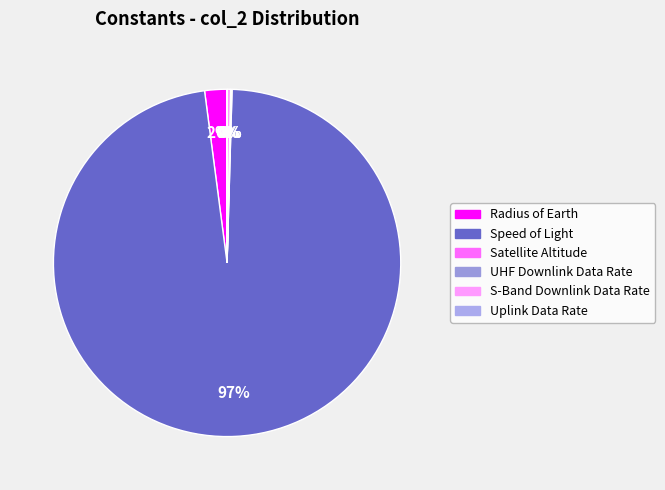

What is the ratio of the value at UHF Downlink Data Rate to the value at Satellite Altitude?

0.3